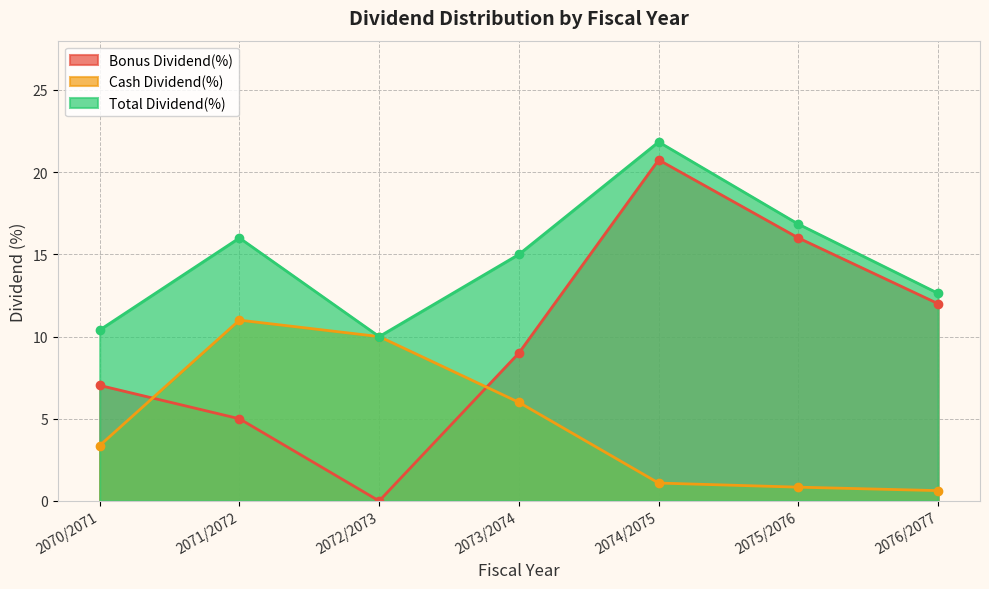

At which label is Bonus Dividend(%) closest to 10?

2073/2074